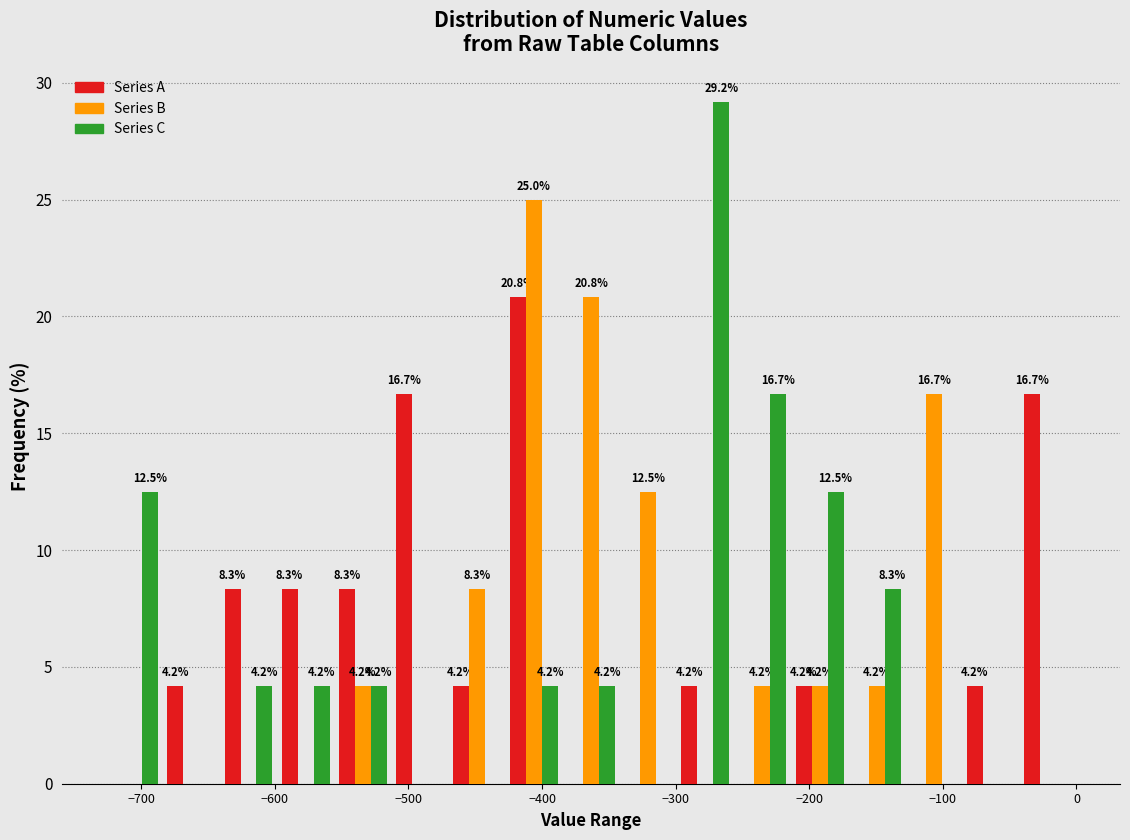

In the Series C series, which range on the x-axis has the tallest bar?

-300 to -260